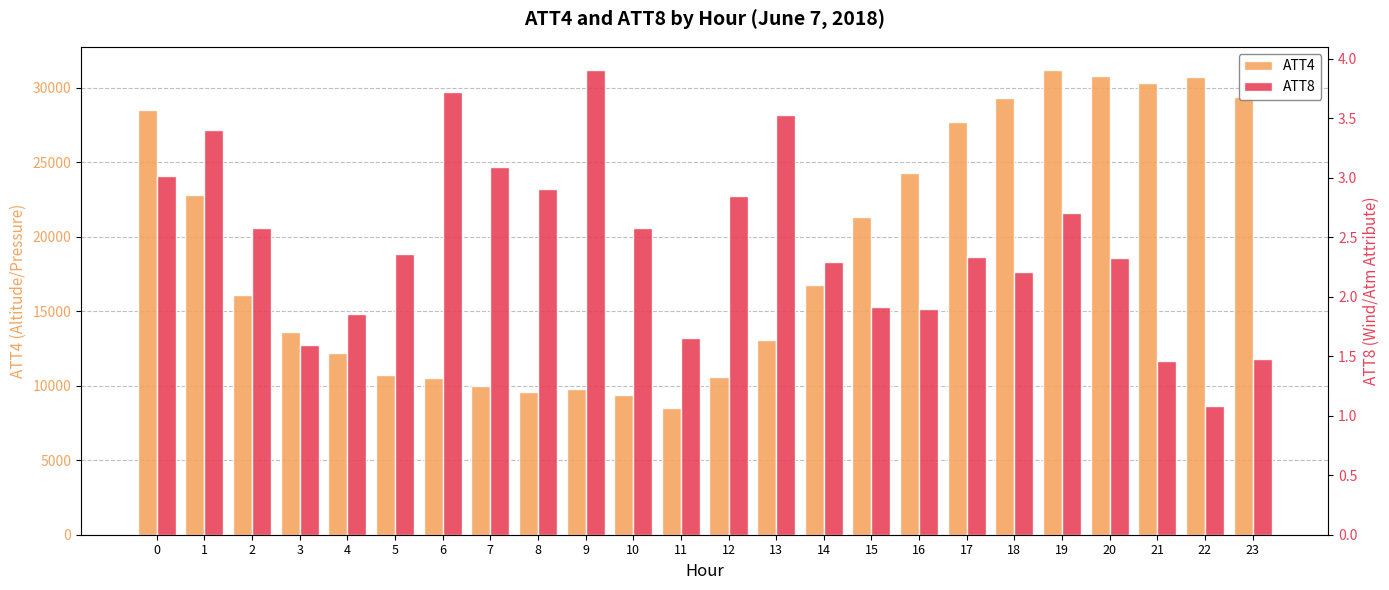

What is the average value of the ATT8 series?

2.4